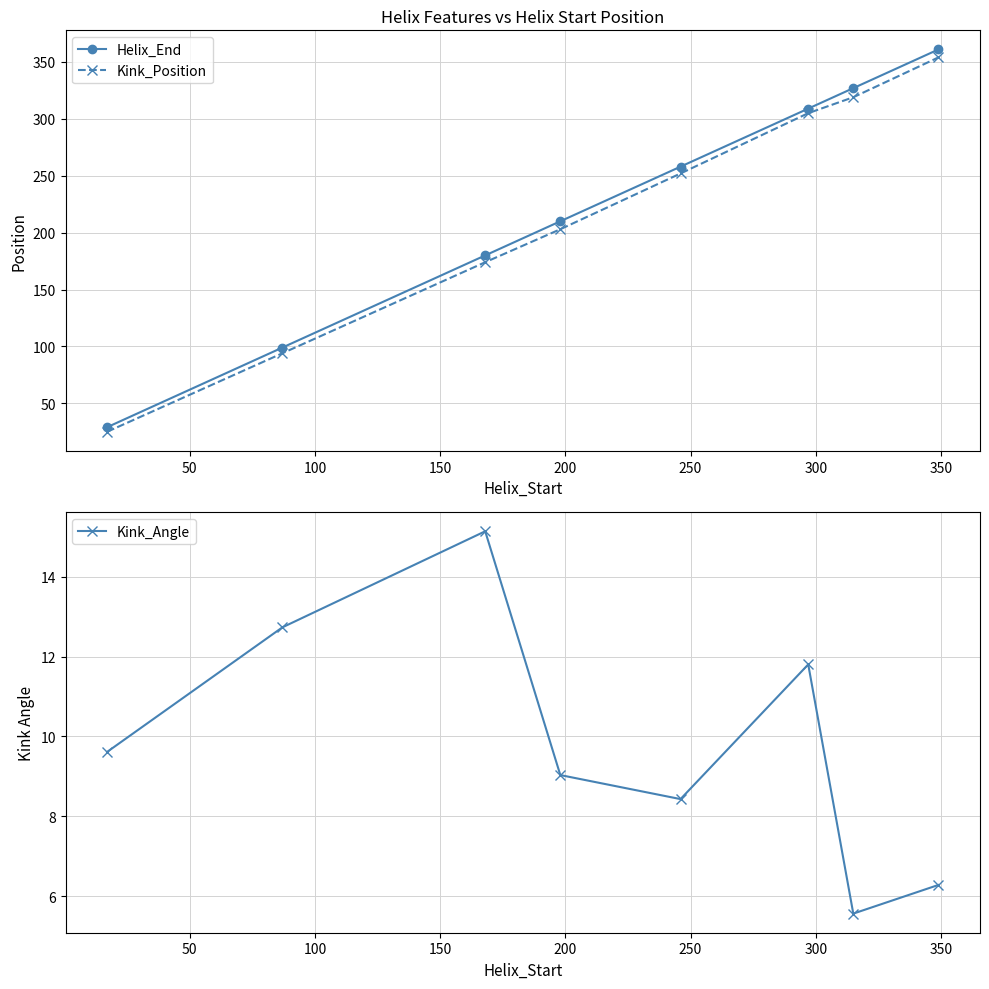

What is the maximum value for Kink_Position?

354